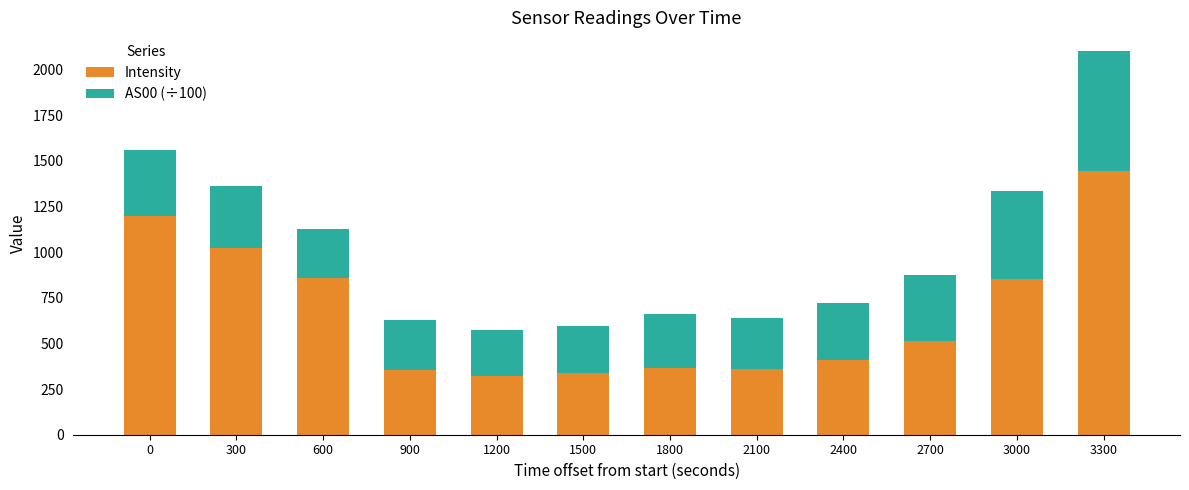

What is the maximum value for Intensity?

1443.0